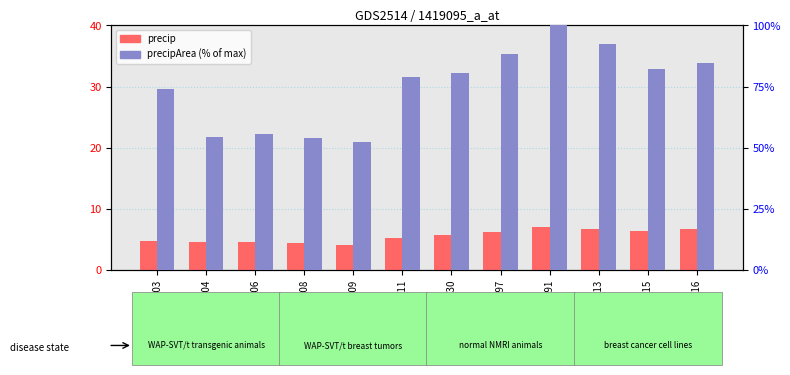

At how many categories does at least one series exceed 29?

12